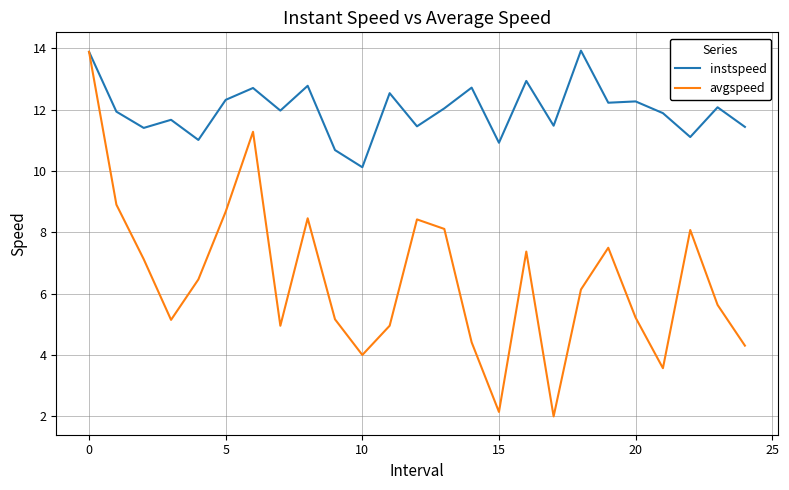

Which series has the largest total across all categories?

instspeed